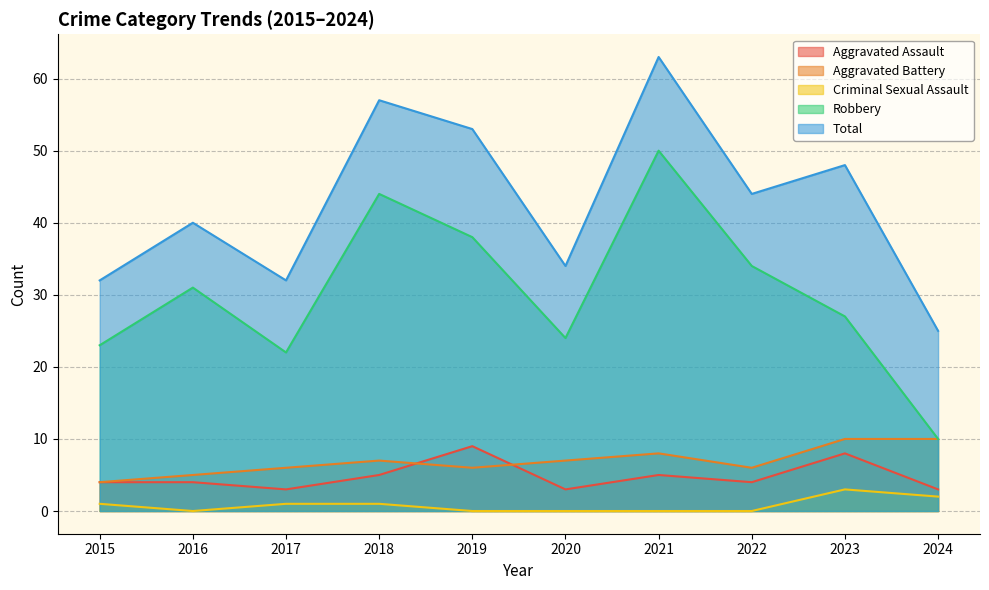

What is the value of the Aggravated Battery point at the 2nd from the left?

5